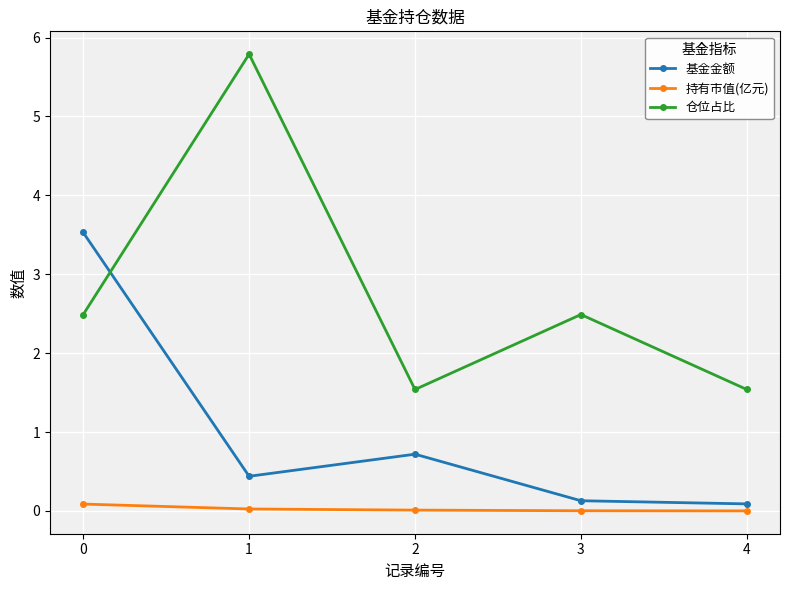

The value of 仓位占比 at 3 is 2.5. True or false?

True